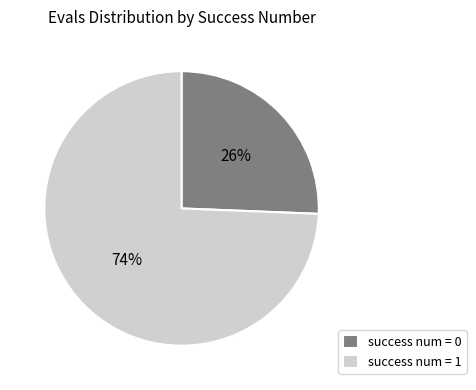

Rank the categories by value from highest to lowest.

success num = 1, success num = 0